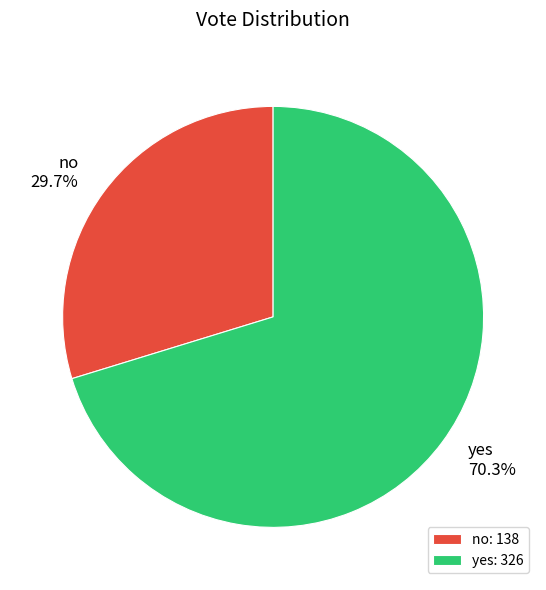

Does no represent more than half of the total?

No